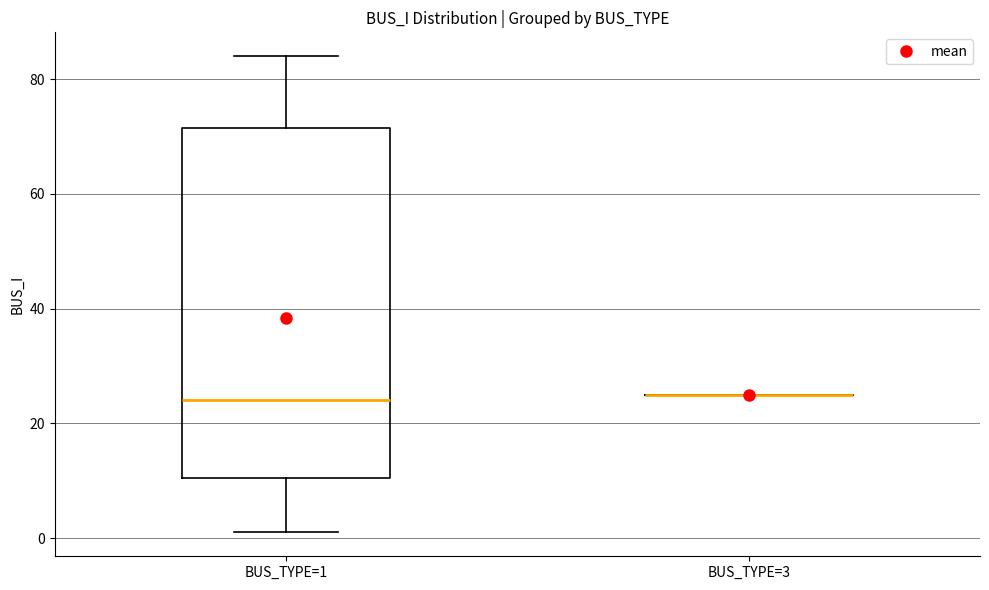

Comparing the boxes themselves (not the whiskers), which one is the tallest?

BUS_TYPE=1